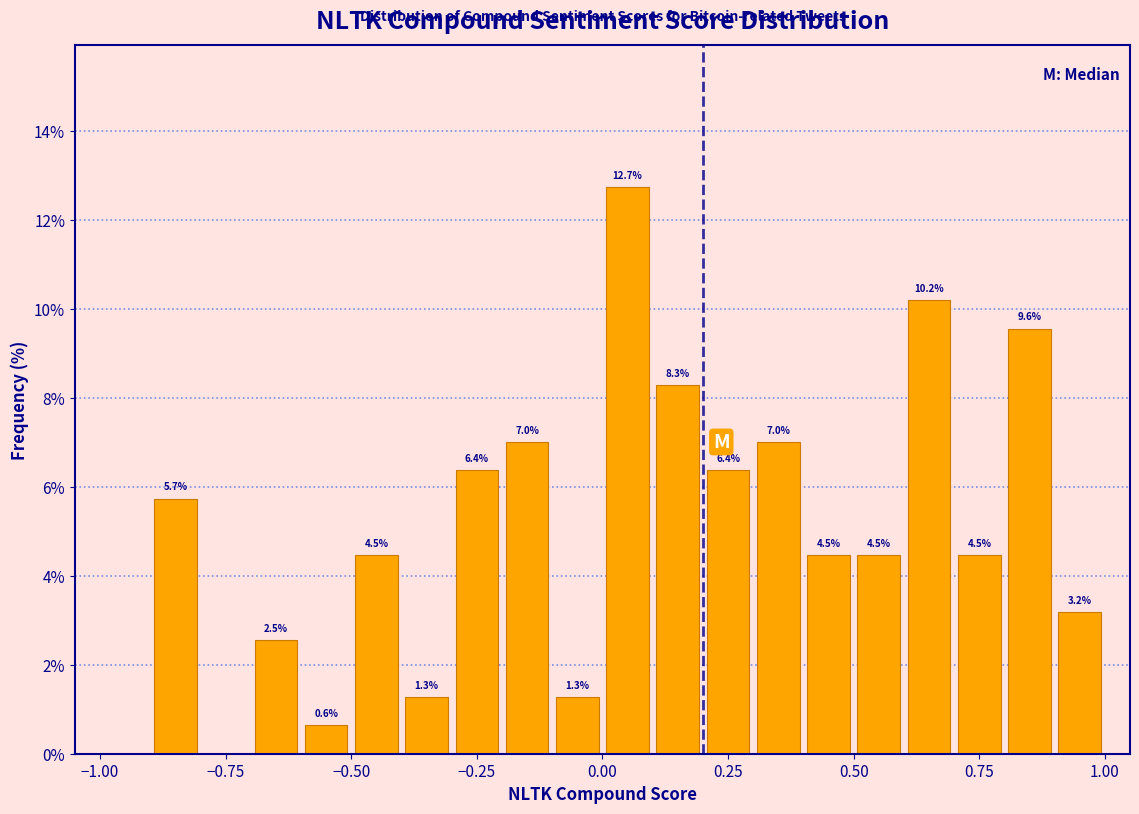

Around what value on the x-axis is the tallest bar? Give the approximate position of its centre, as read against the axis.

0.05